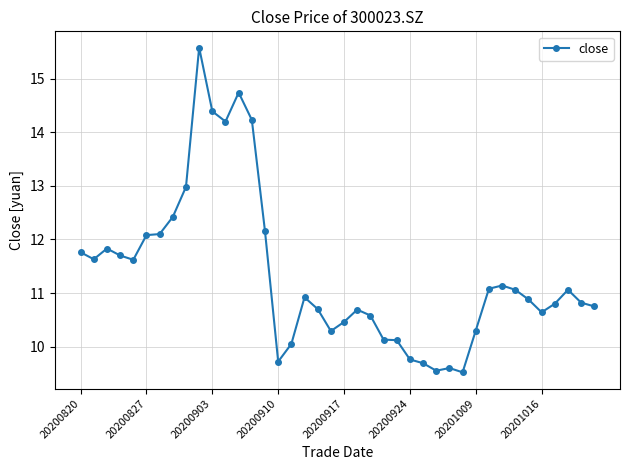

What is the maximum value shown in the chart?

15.6